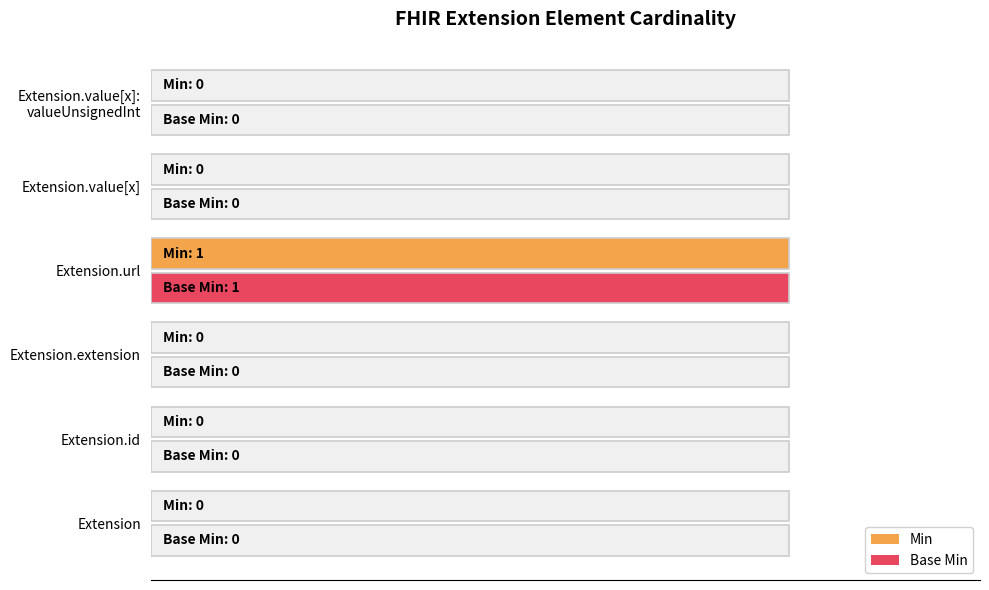

True or false: Min has a value of 0 at Extension.

True